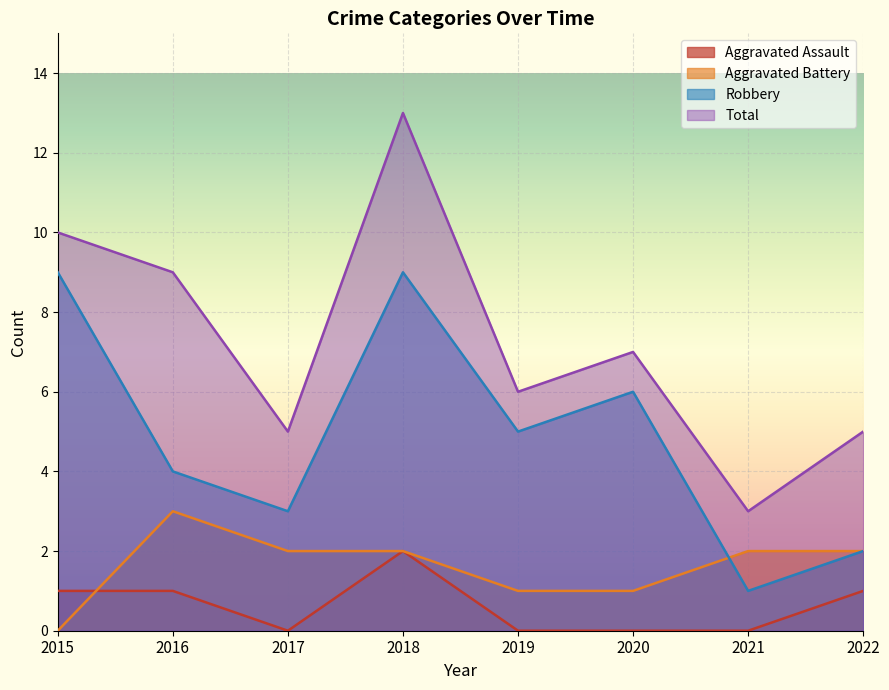

The Total series shows 2 at 2019. True or false?

False